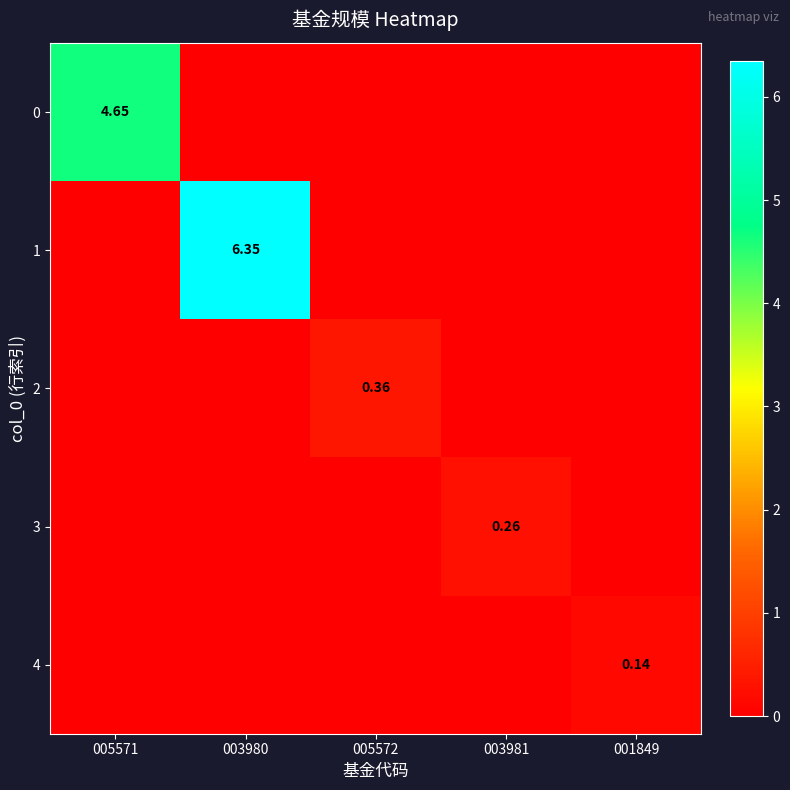

What is the total value across all series at 005571?

4.7